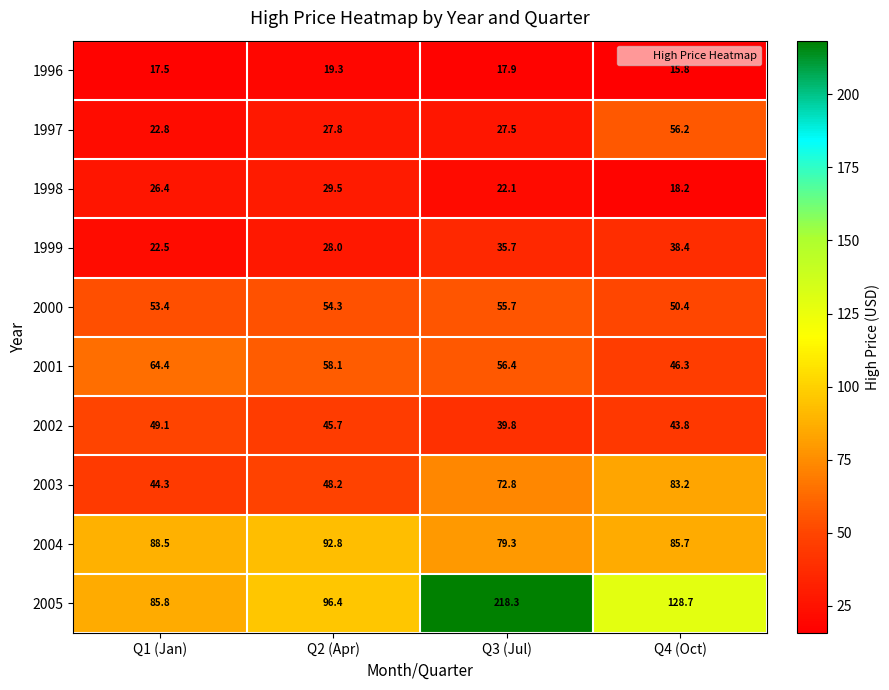

True or false: 1998 has a value of 26.9 at Q4 (Oct).

False